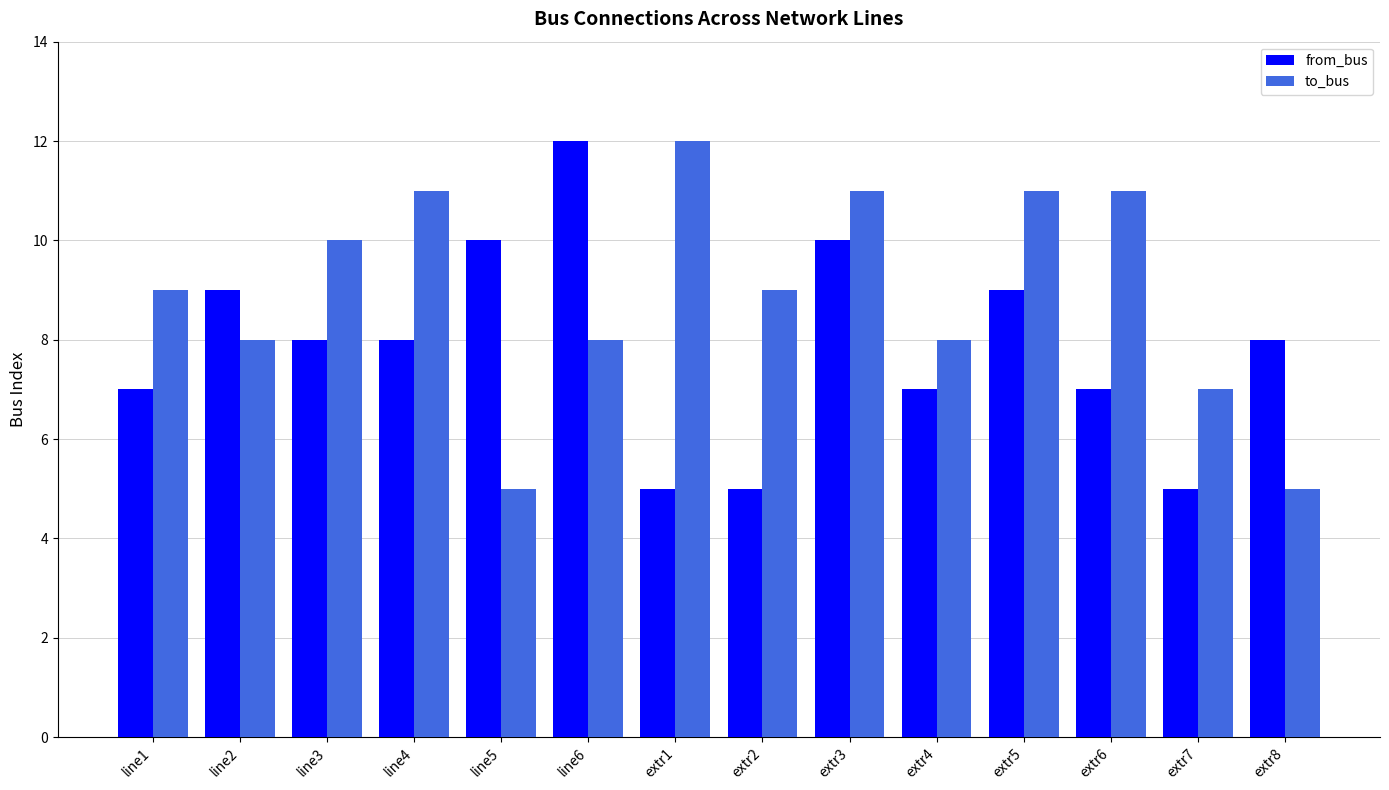

What is the difference between the maximum and minimum values in the to_bus series?

7